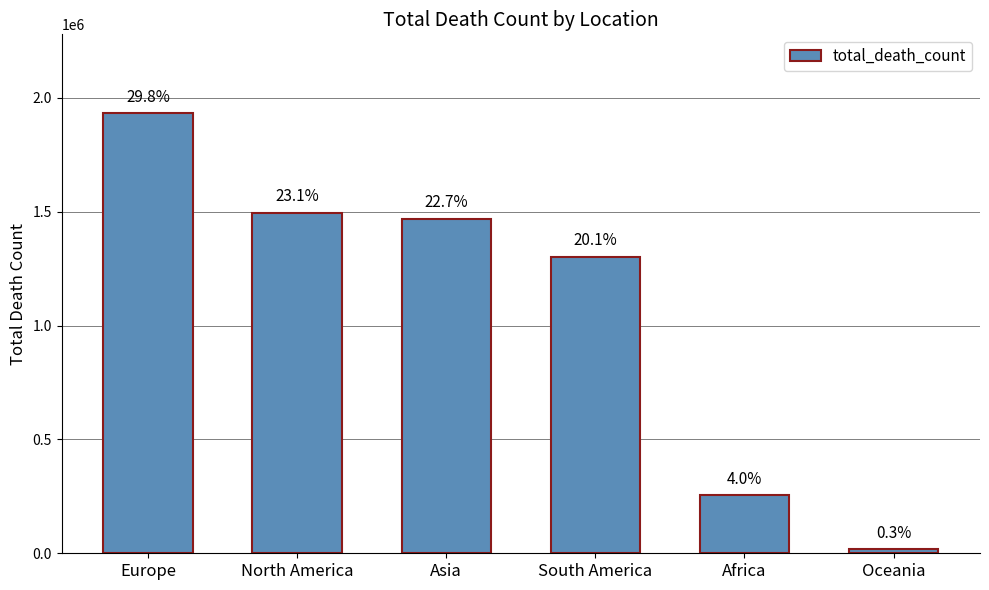

Reading left to right, list all the values displayed in this chart.

1930813	1495614	1468505	1301977	256403	18759